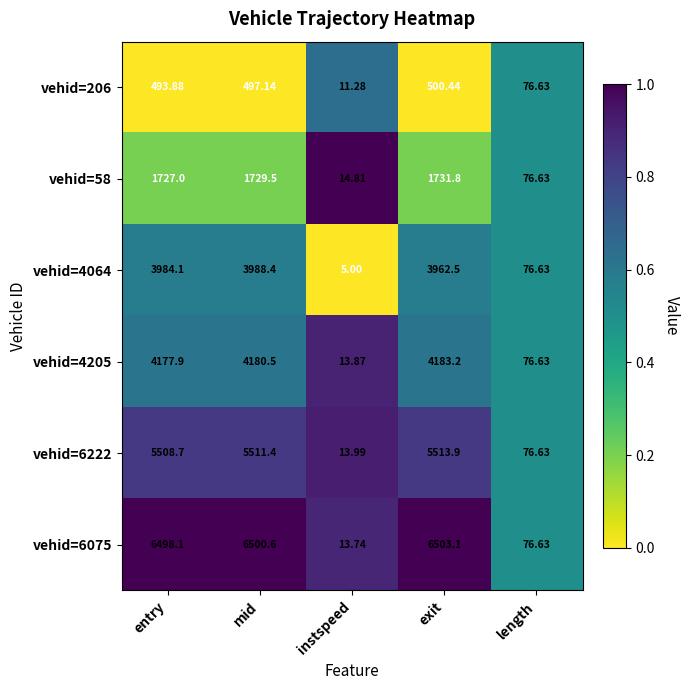

Which category has the lowest value in the vehid=206 series?

instspeed